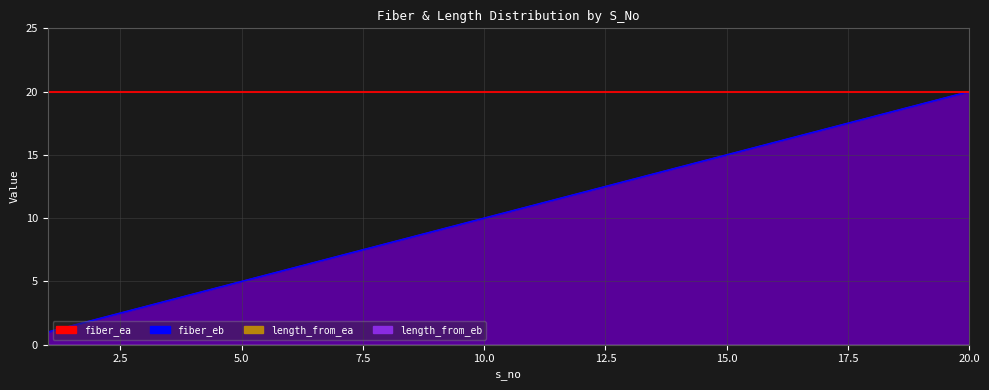

At which label is fiber_ea closest to 10?

10